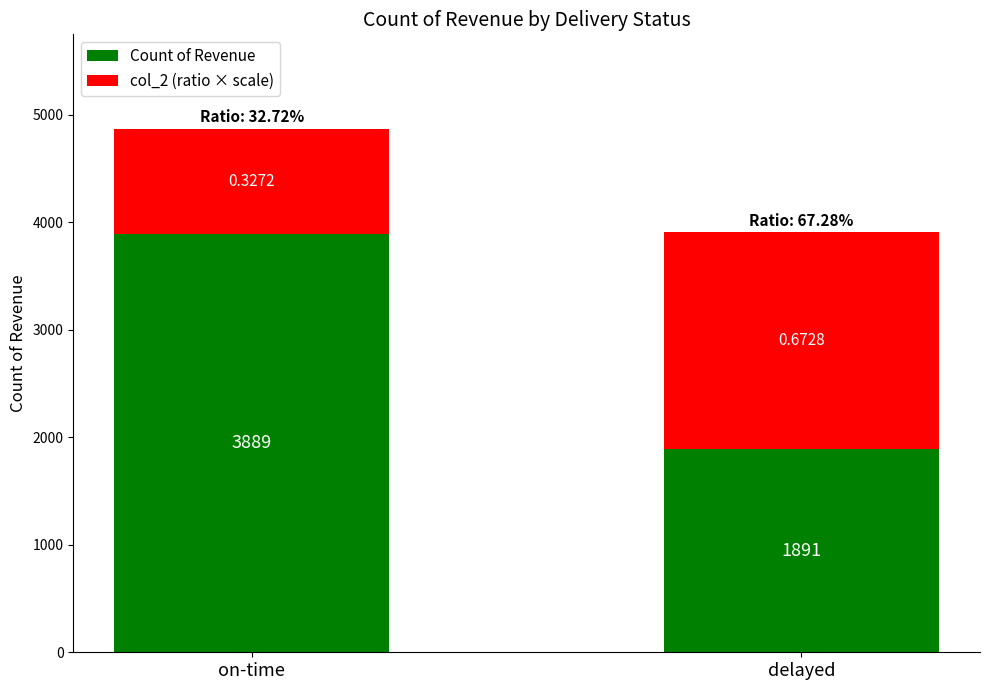

What is the approximate value of Count of Revenue at on-time?

3889.0